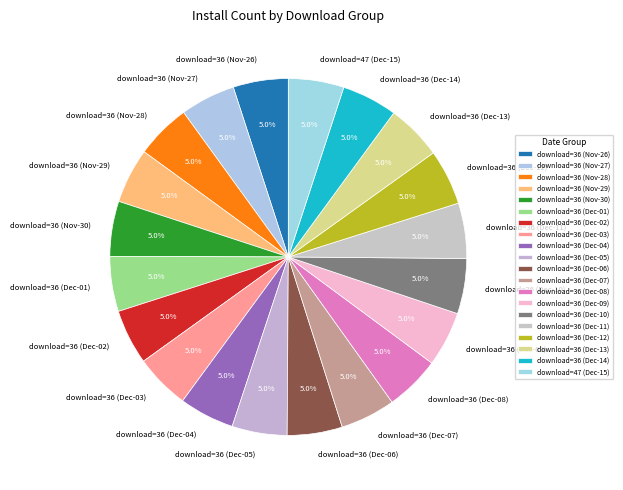

How much of the chart is everything except download=36 (Nov-26)?

95.0%